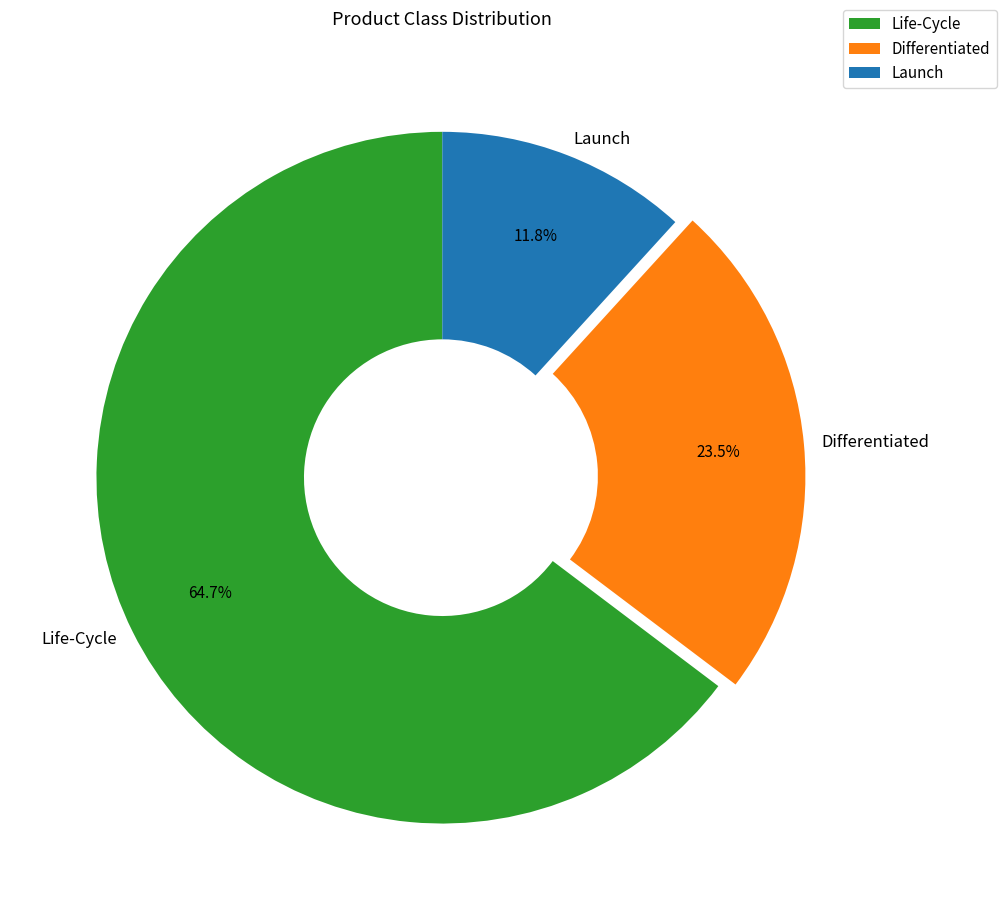

What is the total percentage of Life-Cycle and Differentiated?

88.2%